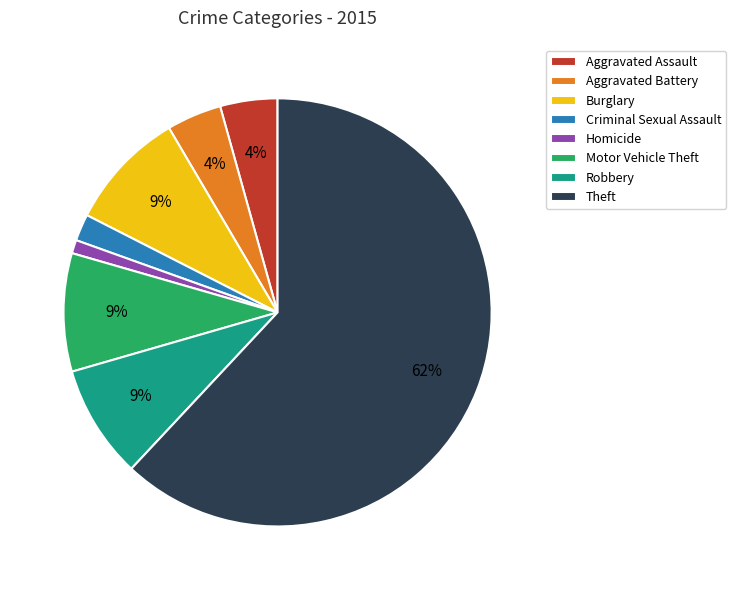

Combined, do Aggravated Battery and Theft account for over 50%?

Yes